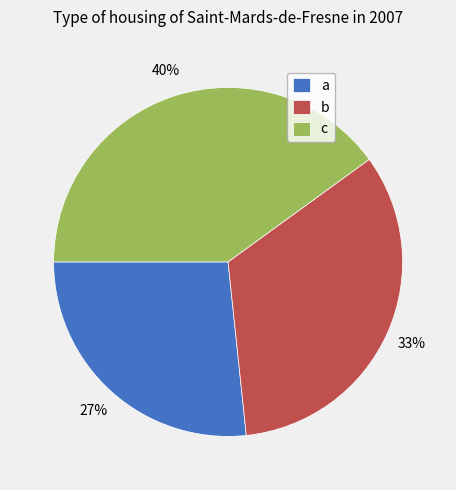

To the nearest percent, what portion does c represent?

40%